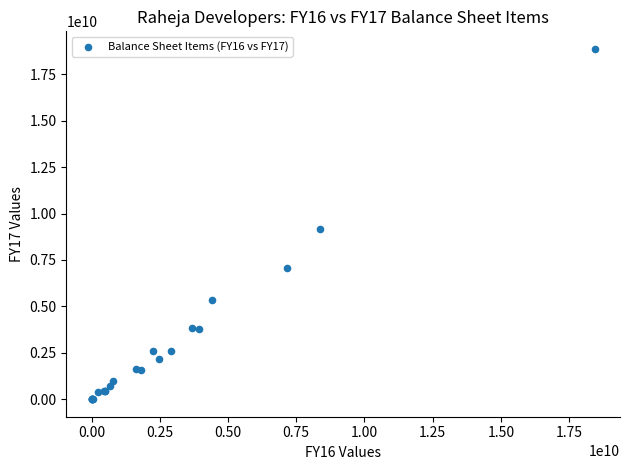

What Y value in the scatter plot is closest to 9436128980?

9166411466